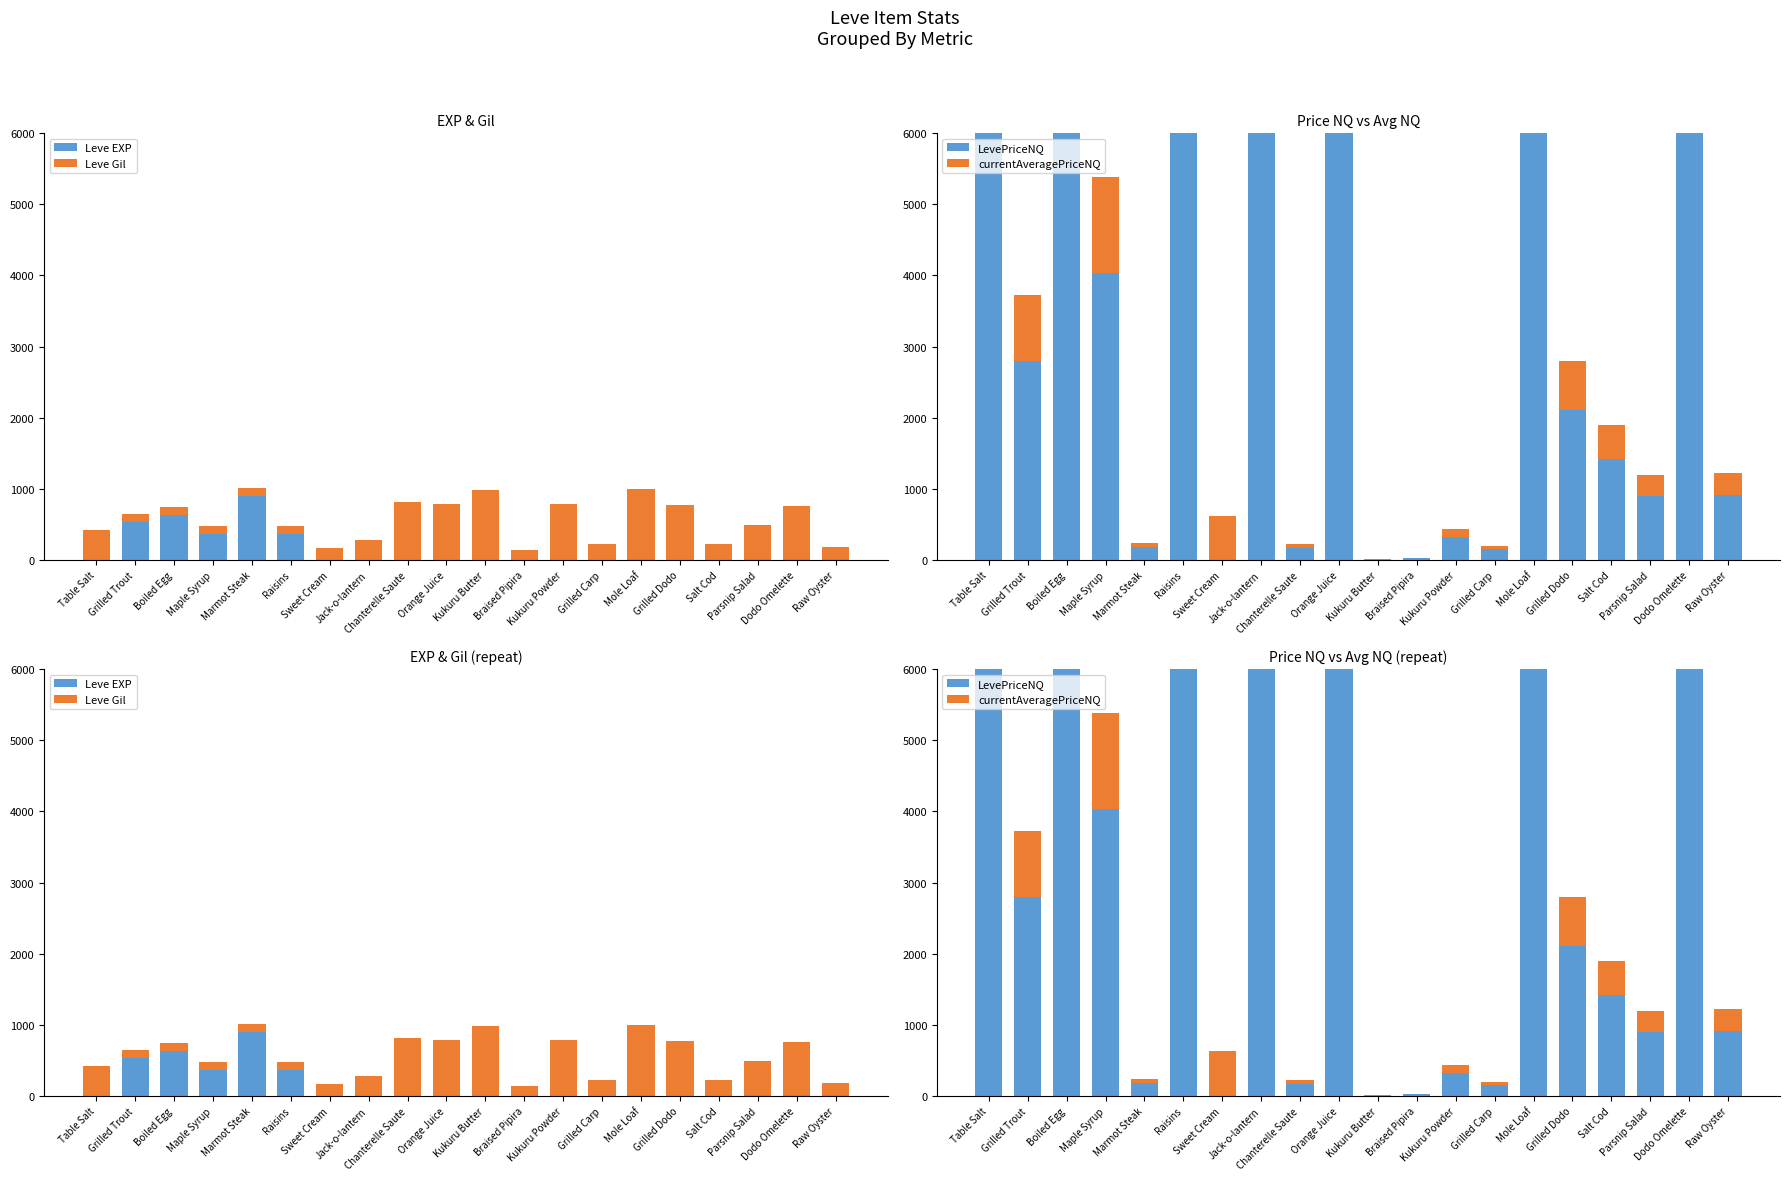

Rank the series by their maximum value, from lowest to highest.

Leve EXP, Leve Gil, LevePriceNQ, currentAveragePriceNQ